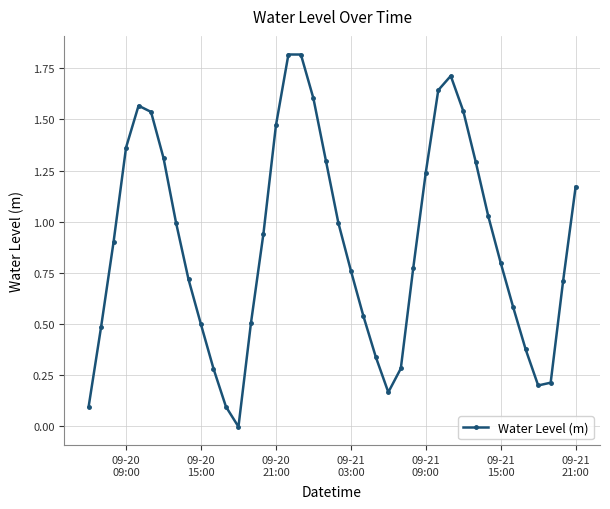

What is the difference between the maximum and minimum values?

1.8